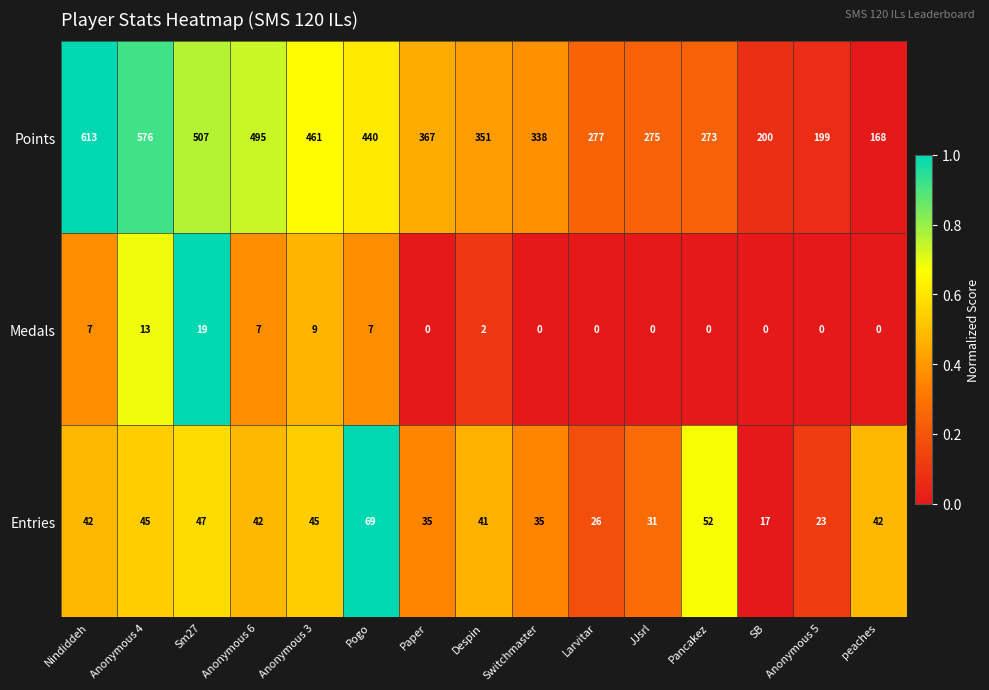

How many values in the Medals series exceed 0?

7